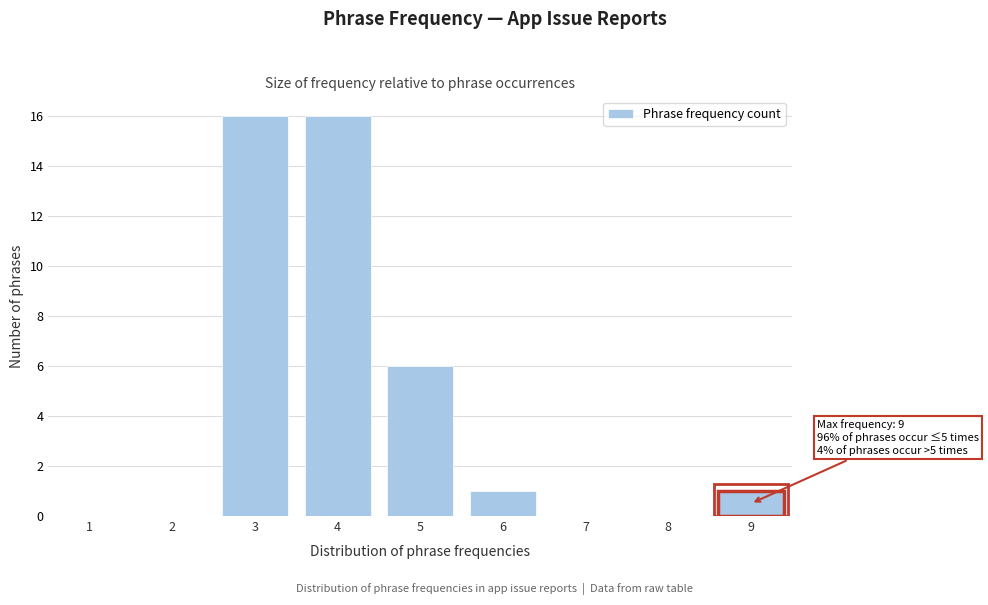

Reading right to left, extract all data points from this chart.

9=1	8=0	7=0	6=1	5=6	4=16	3=16	2=0	1=0